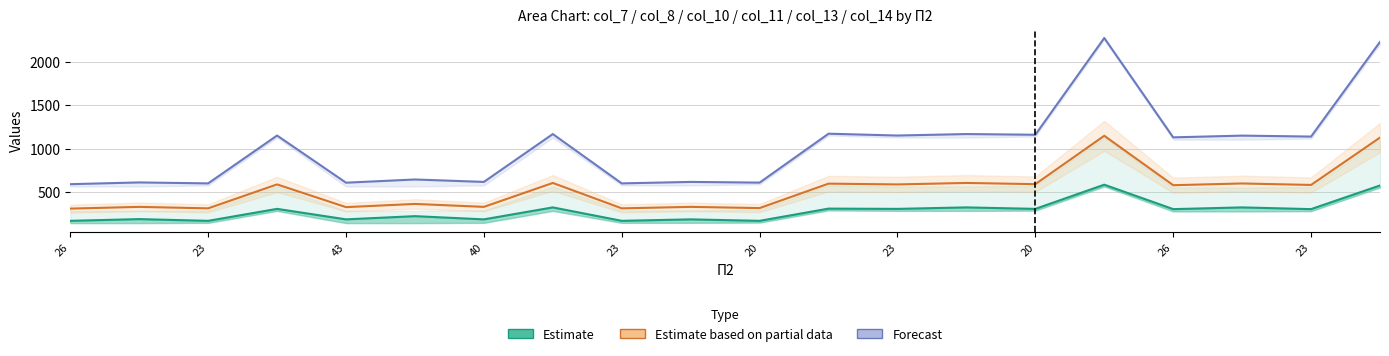

At which category does Forecast reach its first local peak?

23